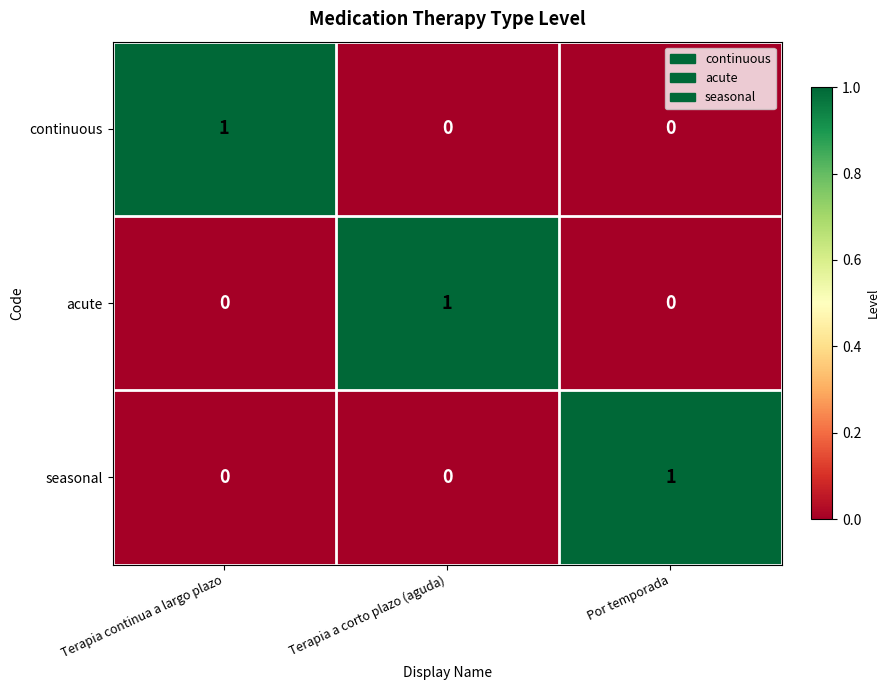

The value of seasonal at Por temporada is 1. True or false?

True